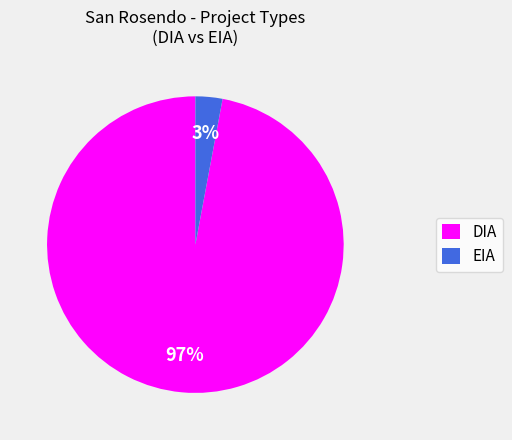

How many segments does this pie chart have?

2